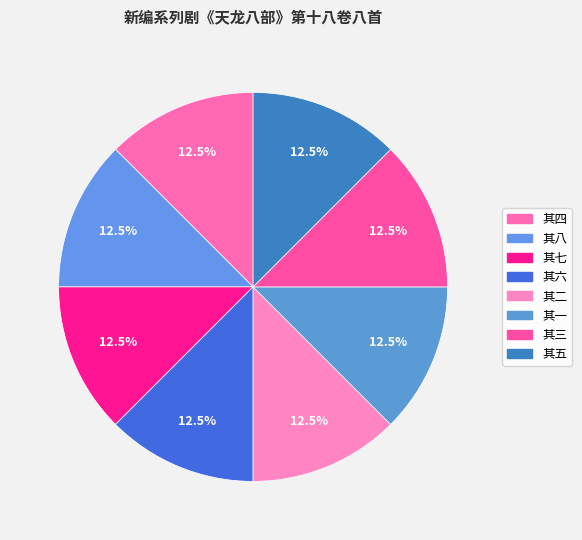

True or false: 其二 accounts for 7% of the total.

False